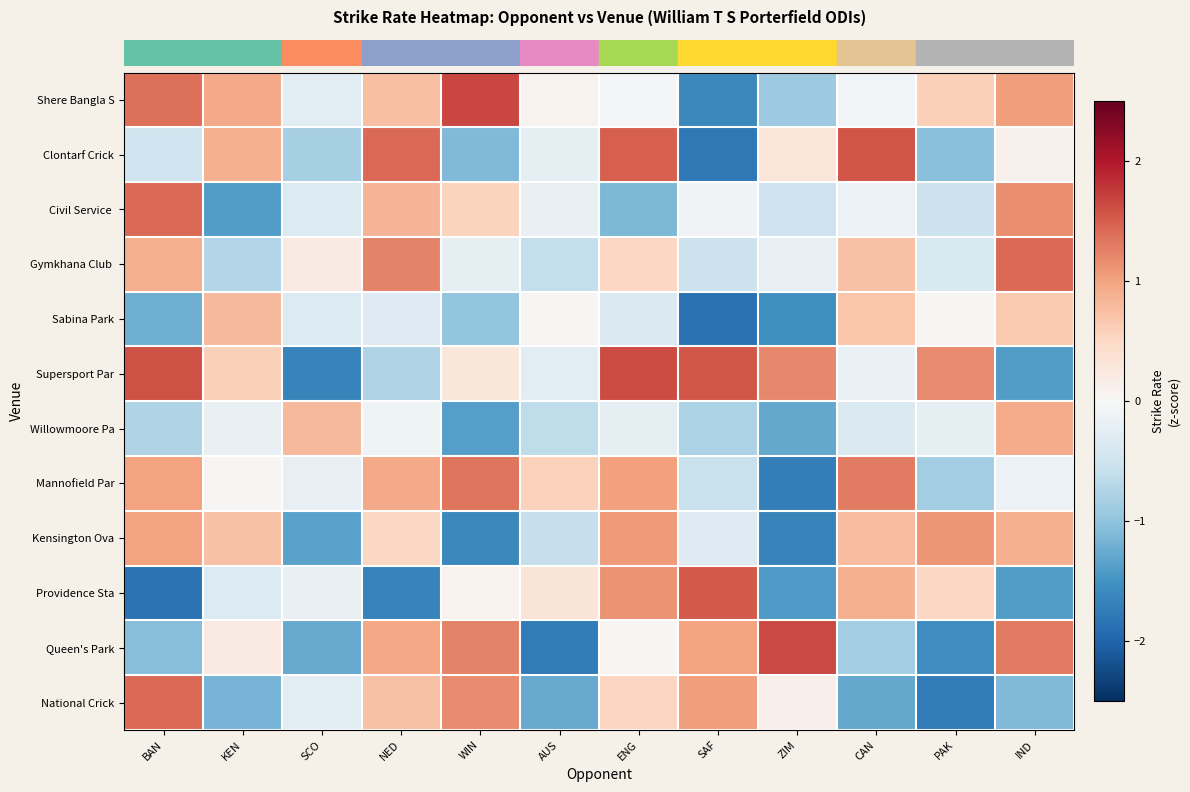

Reading left to right, extract all data points from this chart.

row_0: BAN=1.4	KEN=1.0	SCO=-0.3	NED=0.7	WIN=1.7	AUS=0.1	ENG=-0.1	SAF=-1.6	ZIM=-0.9	CAN=-0.1	PAK=0.6	IND=1.0
row_1: BAN=-0.5	KEN=0.9	SCO=-0.8	NED=1.4	WIN=-1.1	AUS=-0.2	ENG=1.5	SAF=-1.8	ZIM=0.3	CAN=1.6	PAK=-1.0	IND=0.1
row_2: BAN=1.4	KEN=-1.4	SCO=-0.3	NED=0.8	WIN=0.6	AUS=-0.2	ENG=-1.1	SAF=-0.1	ZIM=-0.5	CAN=-0.1	PAK=-0.5	IND=1.2
row_3: BAN=0.9	KEN=-0.7	SCO=0.2	NED=1.2	WIN=-0.2	AUS=-0.6	ENG=0.5	SAF=-0.5	ZIM=-0.2	CAN=0.7	PAK=-0.4	IND=1.4
row_4: BAN=-1.2	KEN=0.8	SCO=-0.3	NED=-0.3	WIN=-1.0	AUS=0.0	ENG=-0.4	SAF=-1.9	ZIM=-1.5	CAN=0.7	PAK=0.0	IND=0.6
row_5: BAN=1.6	KEN=0.6	SCO=-1.7	NED=-0.8	WIN=0.3	AUS=-0.3	ENG=1.6	SAF=1.6	ZIM=1.2	CAN=-0.2	PAK=1.2	IND=-1.4
row_6: BAN=-0.8	KEN=-0.2	SCO=0.8	NED=-0.1	WIN=-1.4	AUS=-0.6	ENG=-0.2	SAF=-0.8	ZIM=-1.3	CAN=-0.4	PAK=-0.2	IND=0.9
row_7: BAN=1.0	KEN=0.0	SCO=-0.2	NED=0.9	WIN=1.3	AUS=0.6	ENG=1.0	SAF=-0.6	ZIM=-1.7	CAN=1.3	PAK=-0.9	IND=-0.1
row_8: BAN=1.0	KEN=0.7	SCO=-1.3	NED=0.5	WIN=-1.6	AUS=-0.6	ENG=1.1	SAF=-0.3	ZIM=-1.7	CAN=0.8	PAK=1.1	IND=0.9
row_9: BAN=-1.8	KEN=-0.3	SCO=-0.2	NED=-1.7	WIN=0.1	AUS=0.3	ENG=1.1	SAF=1.5	ZIM=-1.4	CAN=0.9	PAK=0.5	IND=-1.4
row_10: BAN=-1.1	KEN=0.2	SCO=-1.3	NED=1.0	WIN=1.2	AUS=-1.7	ENG=0.1	SAF=1.0	ZIM=1.7	CAN=-0.9	PAK=-1.6	IND=1.3
row_11: BAN=1.4	KEN=-1.2	SCO=-0.3	NED=0.7	WIN=1.2	AUS=-1.3	ENG=0.5	SAF=1.1	ZIM=0.1	CAN=-1.3	PAK=-1.7	IND=-1.1